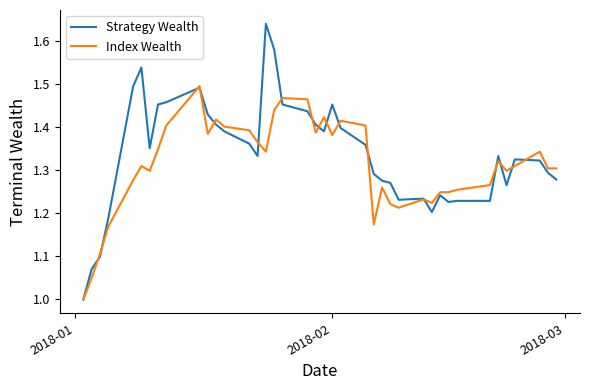

Which series has the largest range (max minus min)?

Strategy Wealth